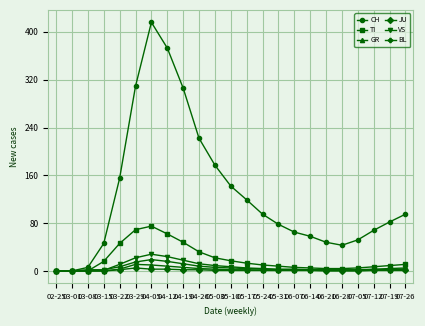

How many lines are shown in the chart?

6